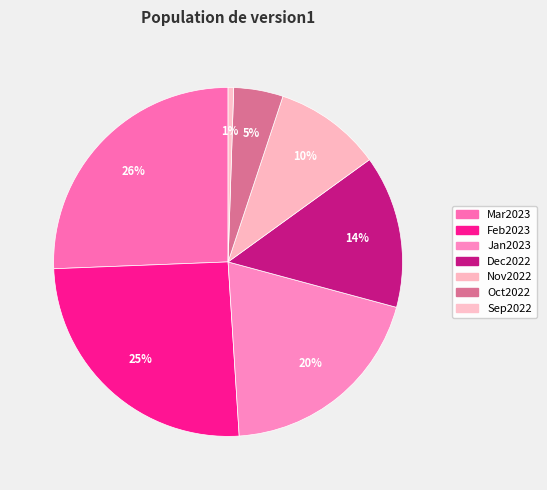

What percentage is the Nov2022 slice, to the nearest percent?

10%